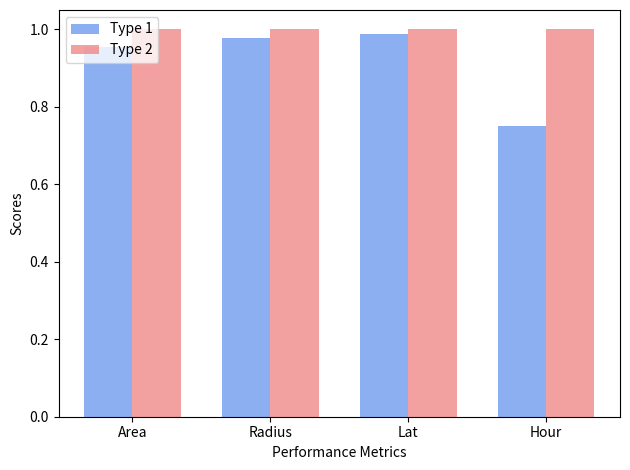

At Area, list the series in order from largest to smallest.

Type 2, Type 1